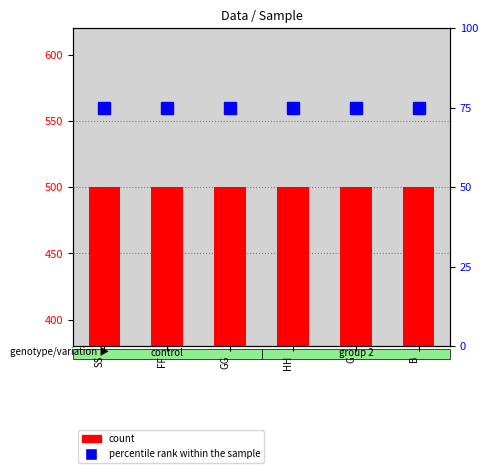

What is the sum of all percentile rank within the sample values?

450